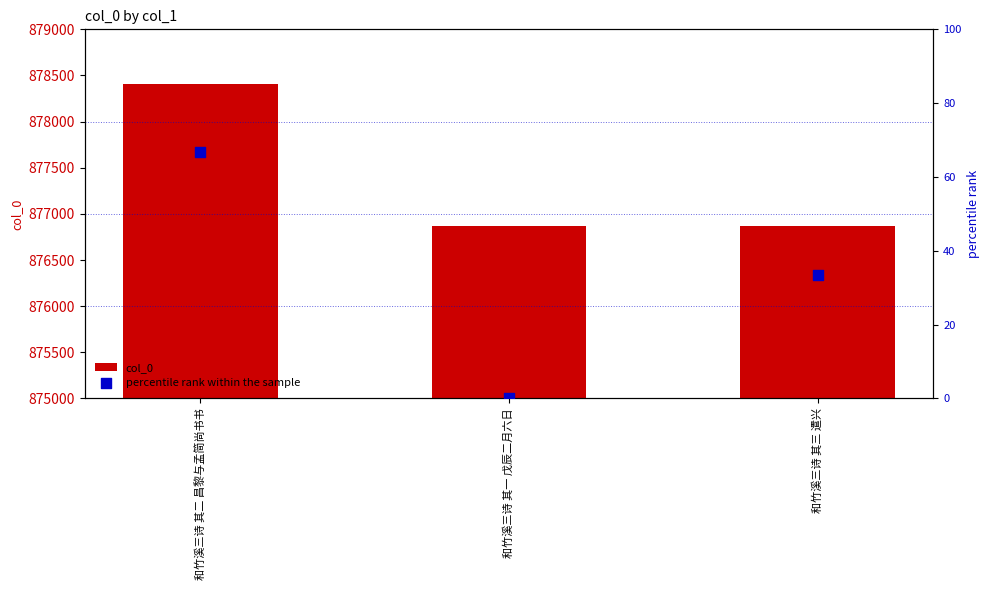

Which series has the largest total across all categories?

col_0